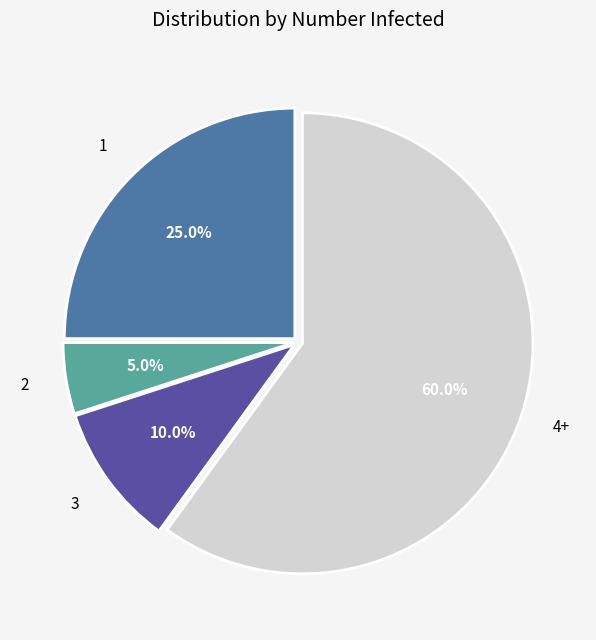

Does any single category account for the majority?

Yes